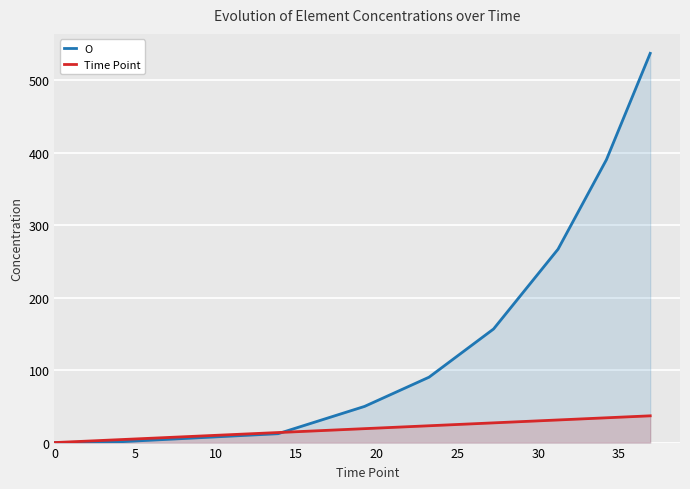

Reading right to left, transcribe all the data shown in this chart.

O: 537.5	390.7	267.1	156.8	90.3	49.9	12.3	1.1	0.0
Time Point: 37.0	34.2	31.2	27.2	23.2	19.2	13.9	4.0	0.0